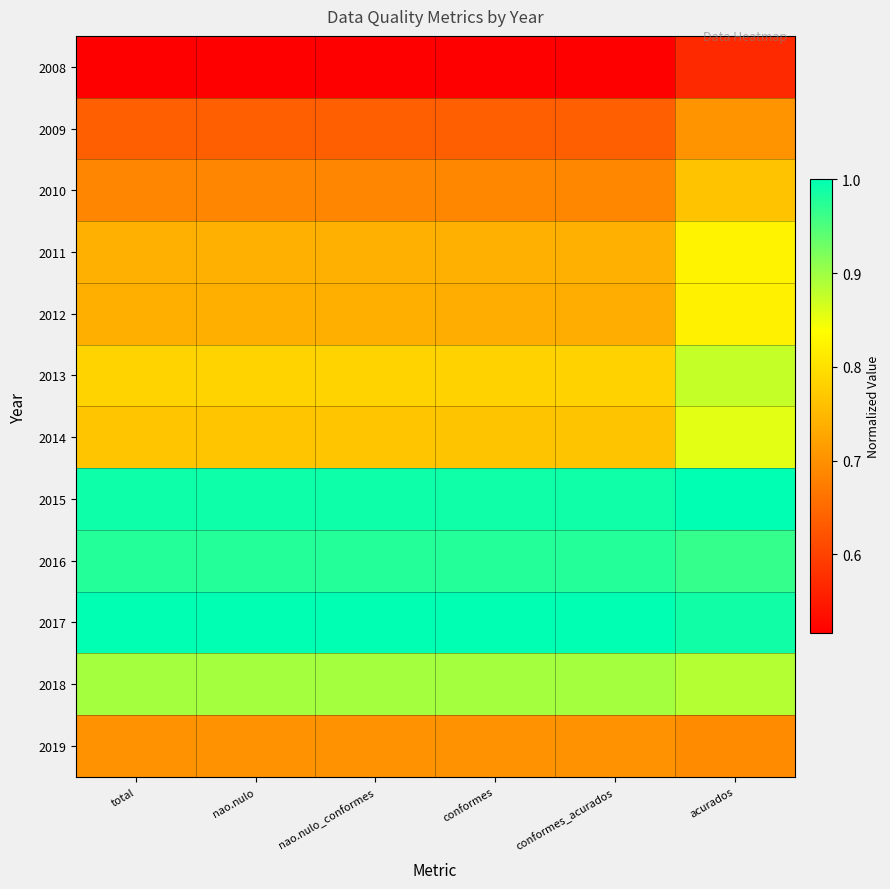

Which label corresponds to the largest value in the chart?

acurados